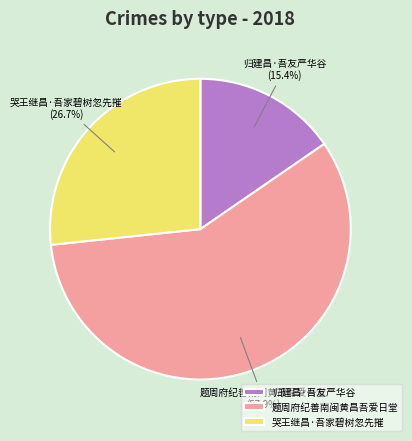

To the nearest percent, what percentage of the pie is 归建昌·吾友严华谷?

15%